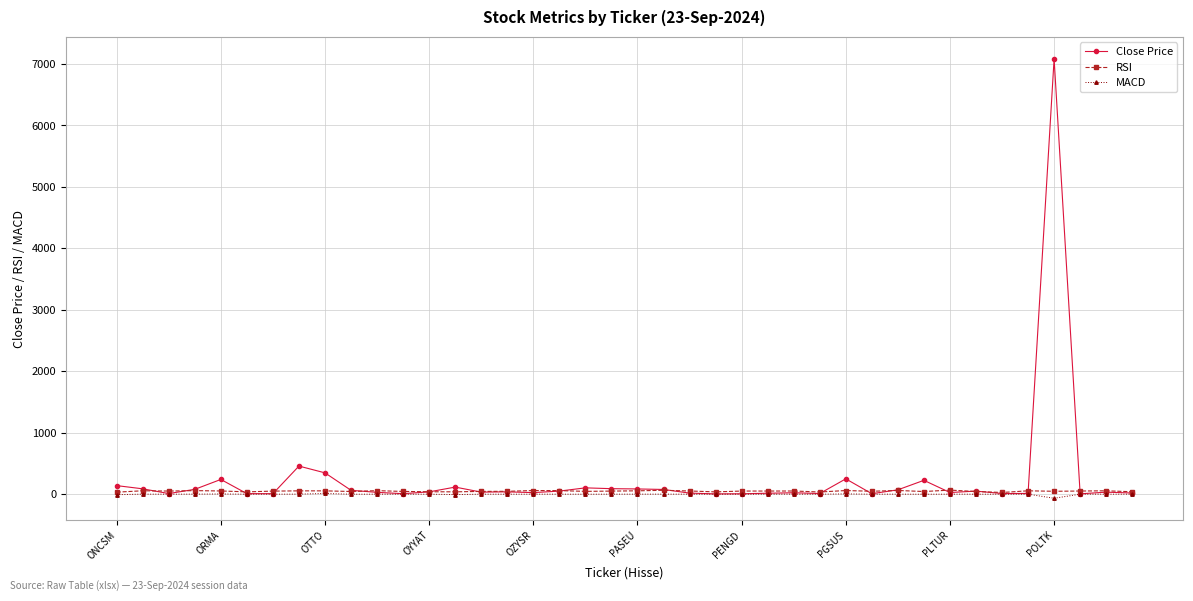

True or false: Close Price has more than 2 points higher than both neighbors.

True